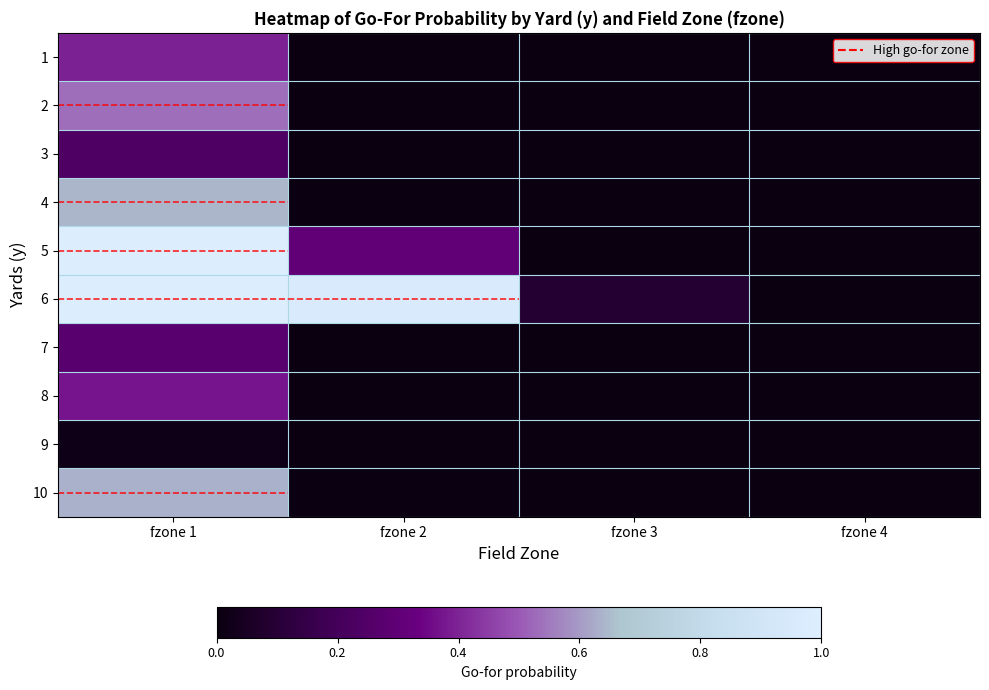

How many distinct data groups are displayed?

10